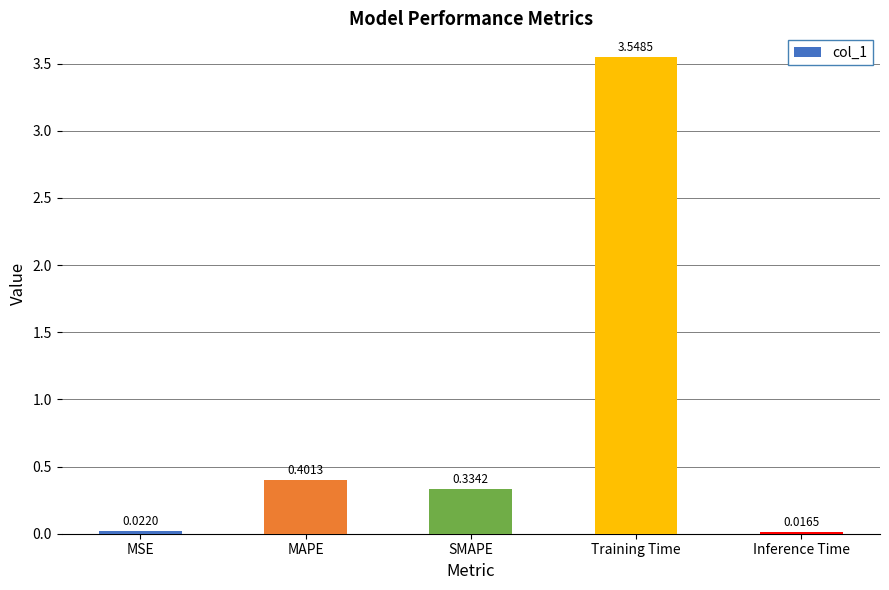

List the labels in order of value, largest first.

Training Time, MAPE, SMAPE, MSE, Inference Time